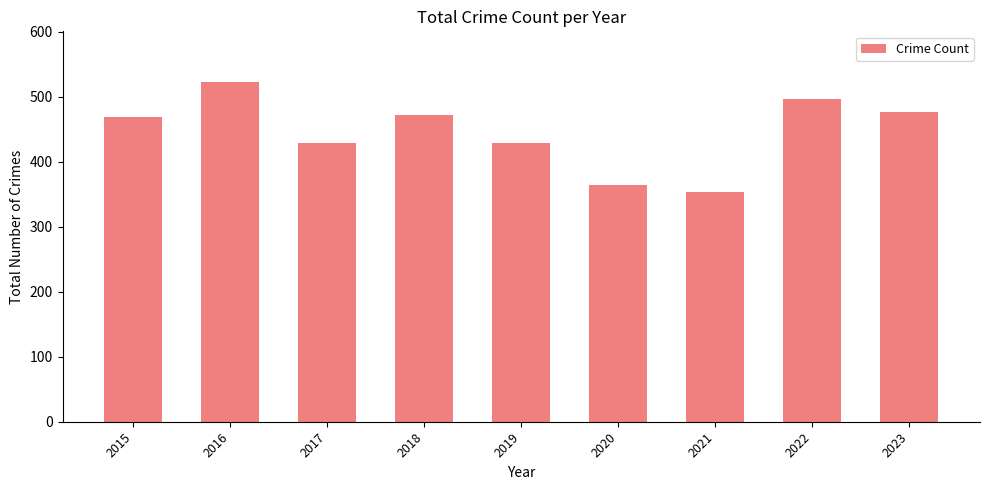

What is the greatest value displayed?

522